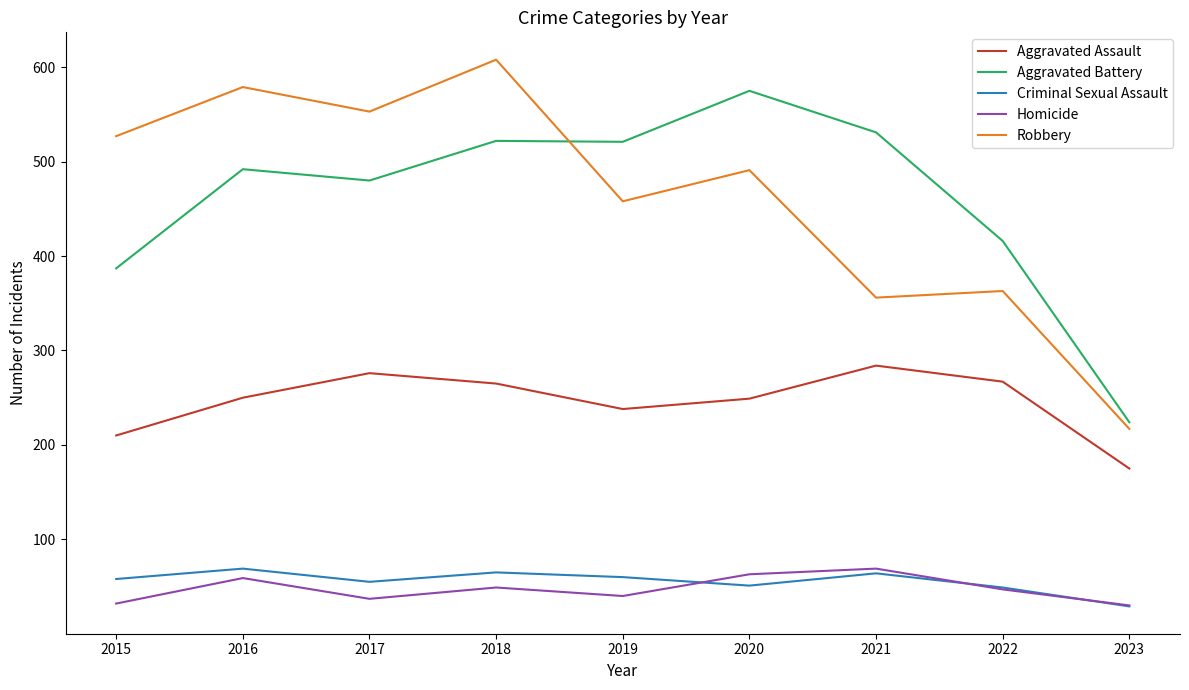

True or false: Homicide has more than 1 points higher than both neighbors.

True